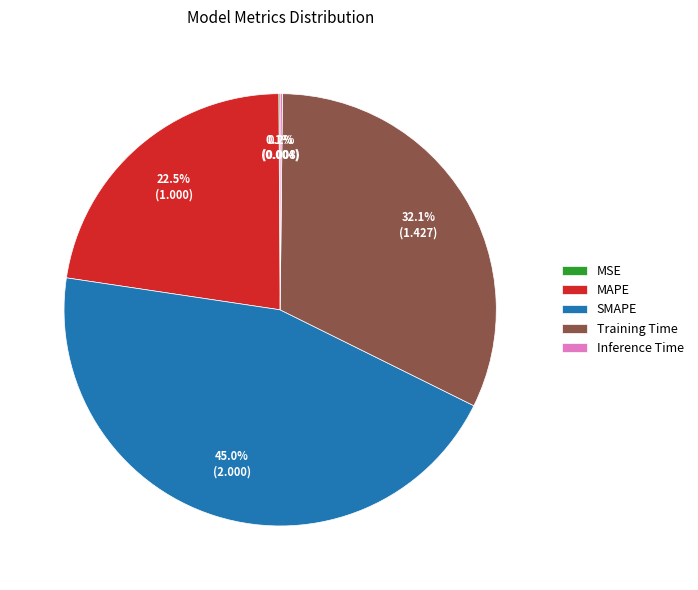

How much of the chart is everything except Training Time?

67.9%